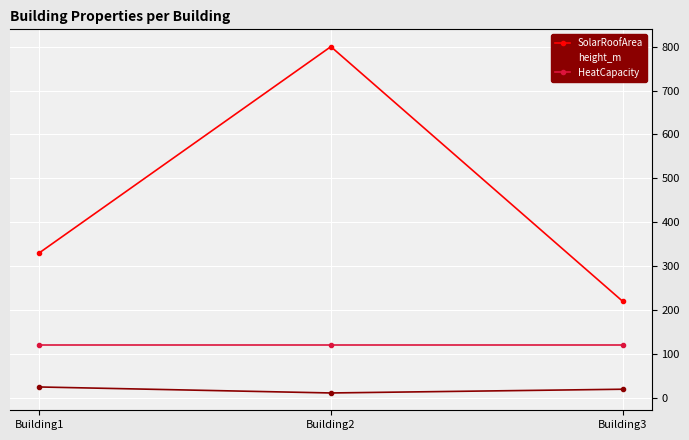

Which label corresponds to the largest value in the chart?

Building2